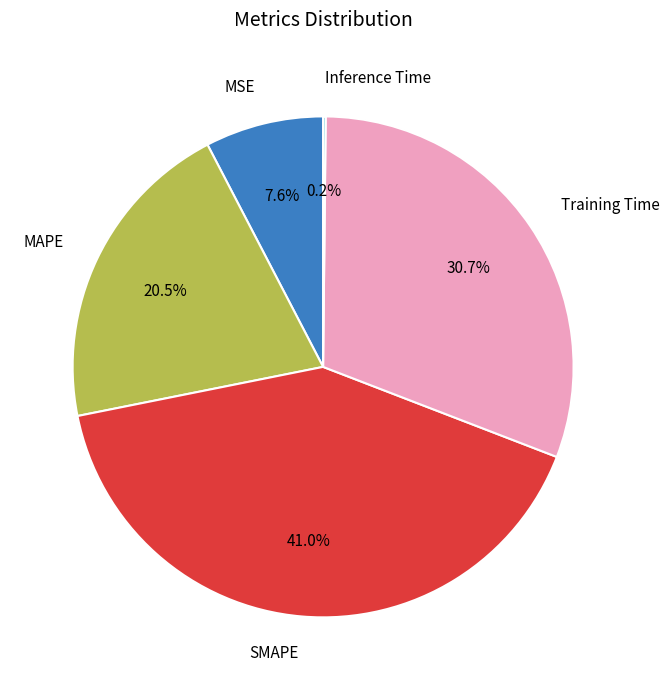

Is SMAPE the majority of the pie?

No